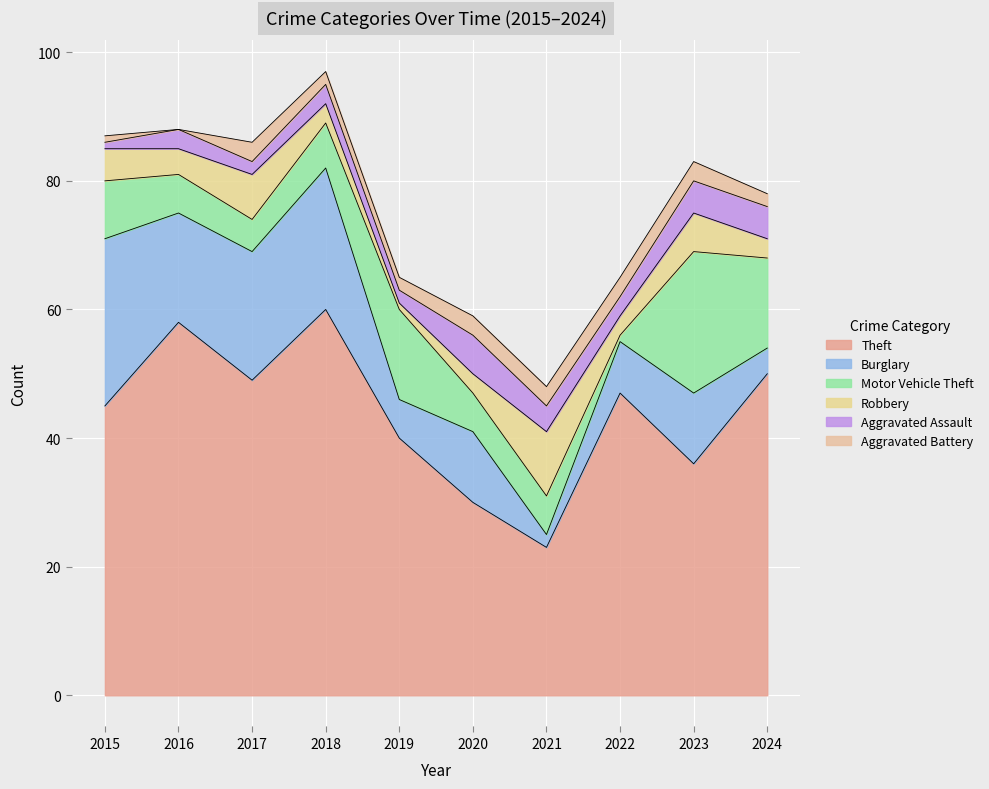

The Robbery series shows 3 at 2024. True or false?

True